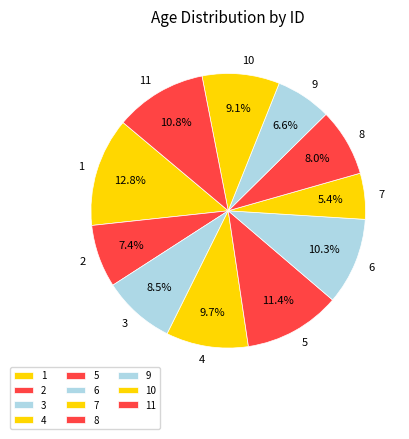

Count the number of slices in the pie.

11